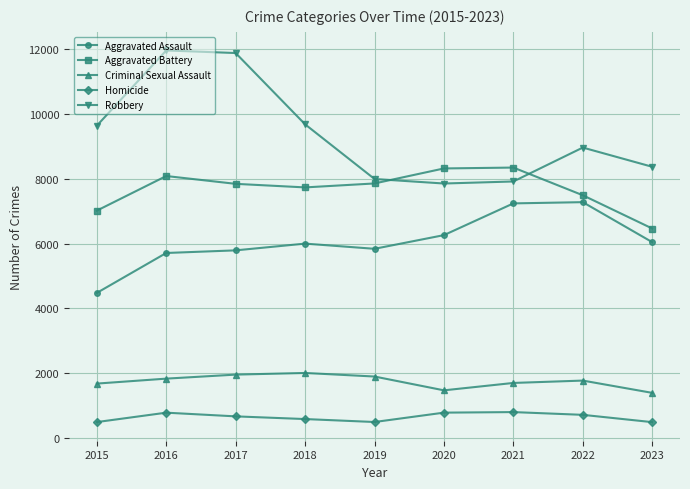

How many lines are shown in the chart?

5